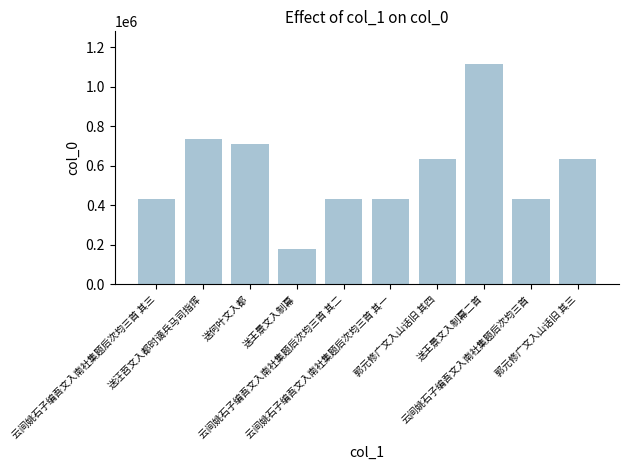

What is the change in value from 送何叶文入都 to 送王景文入制幕二首?

+402022